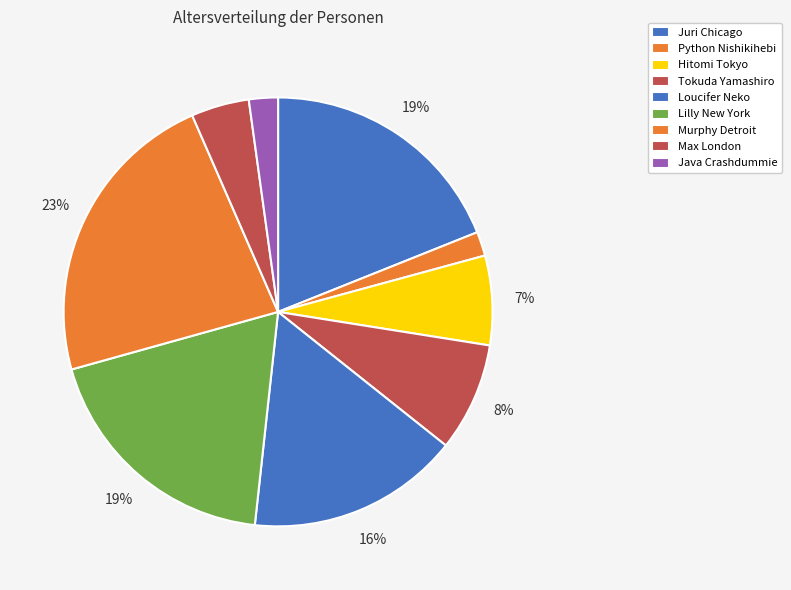

Is it true that Hitomi Tokyo is 7% of the pie?

True